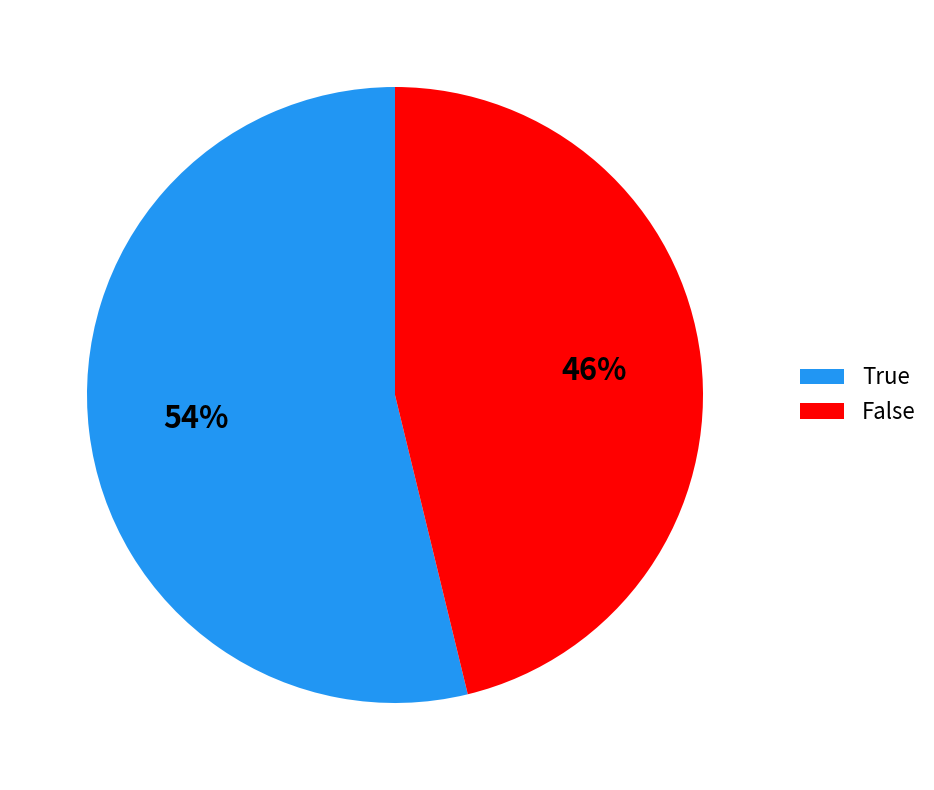

Does any single category account for the majority?

Yes